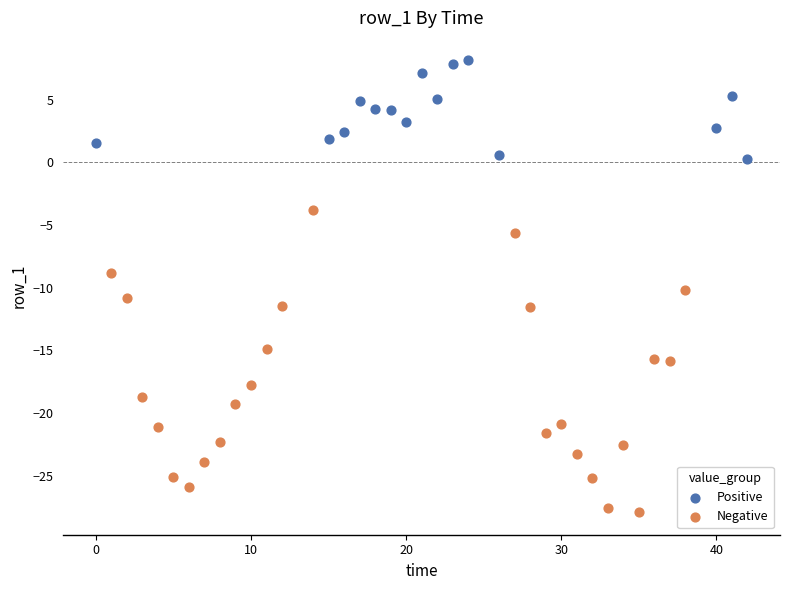

Which series contains the lowest Y value?

Negative